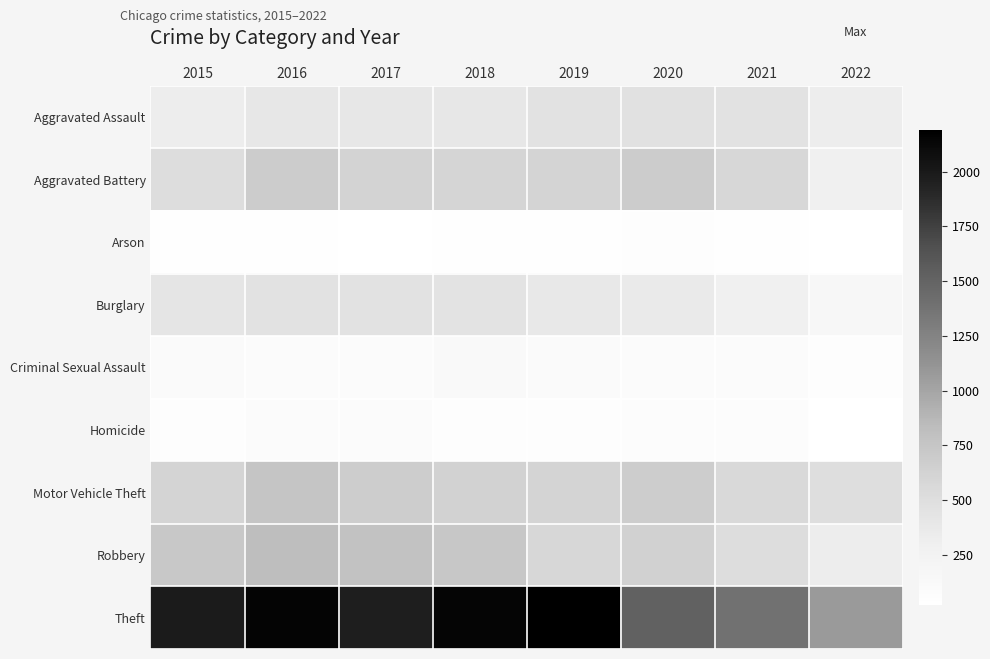

Between 2016 and 2022, which is larger?

2016